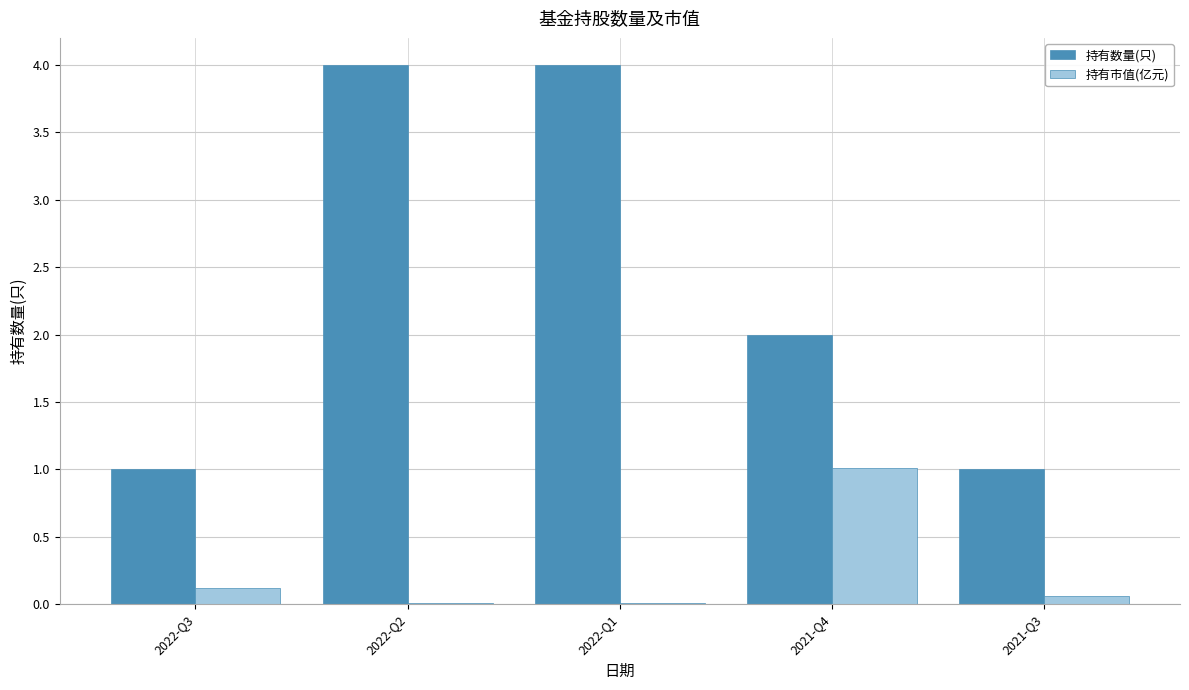

Is the value of 持有数量(只) at 2021-Q4 greater than the value of 持有市值(亿元) at 2022-Q2?

Yes